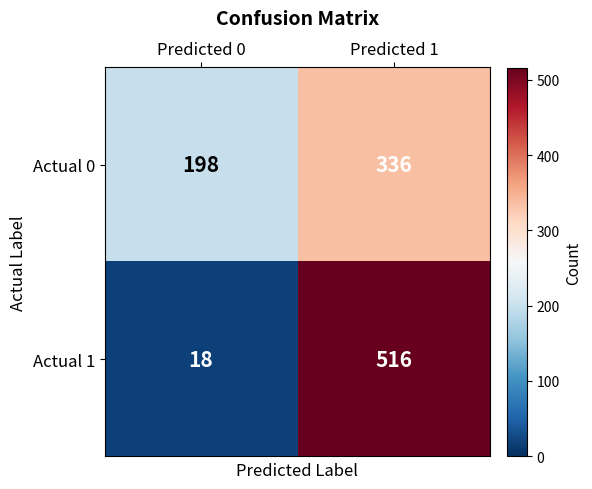

What value does the Actual 1 series have at Predicted 0?

18